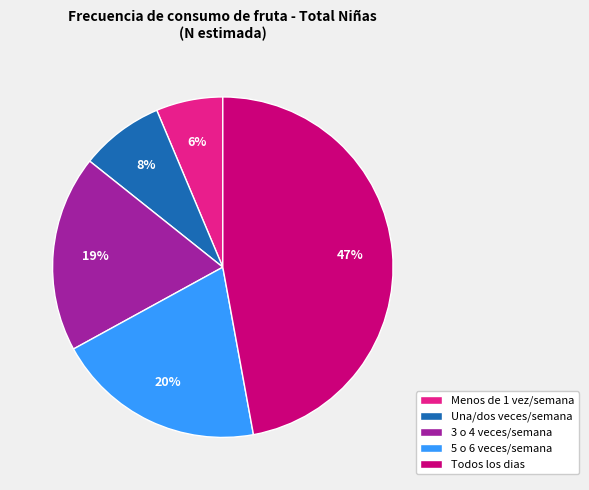

Count the number of slices in the pie.

5